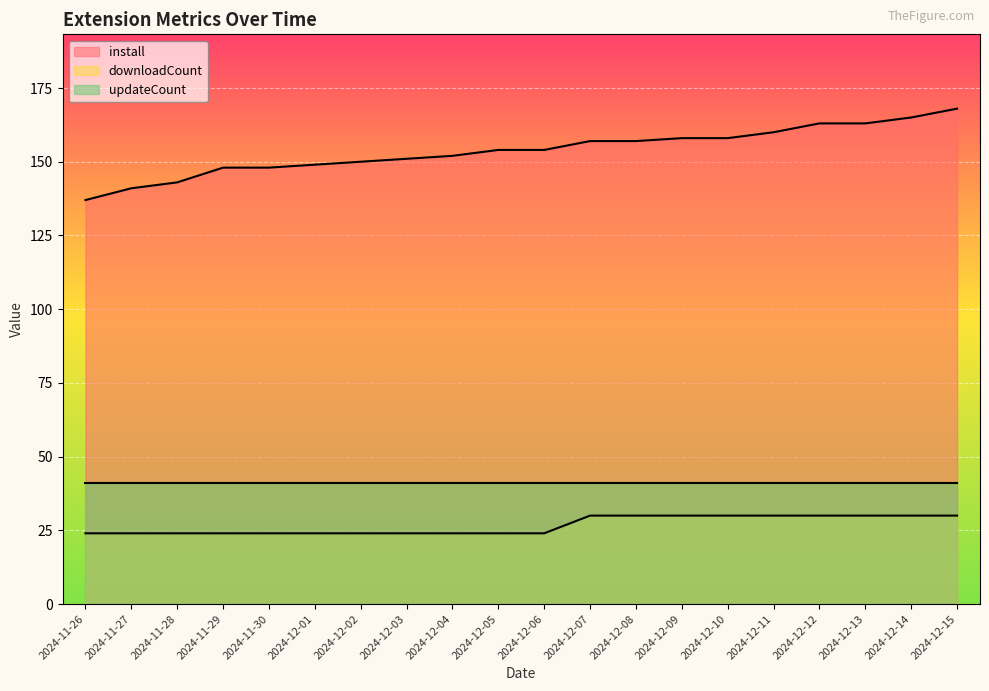

What is the sum of the downloadCount values at 2024-12-01 and 2024-12-08?

54